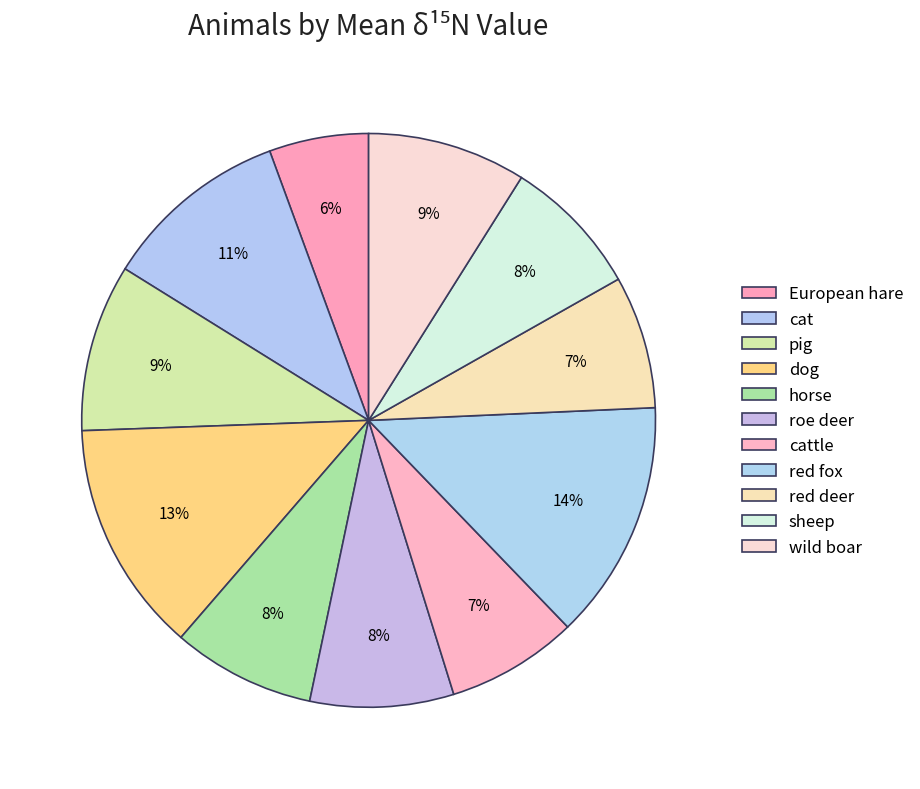

To the nearest percent, what is the difference between the largest and smallest slice percentages?

8%